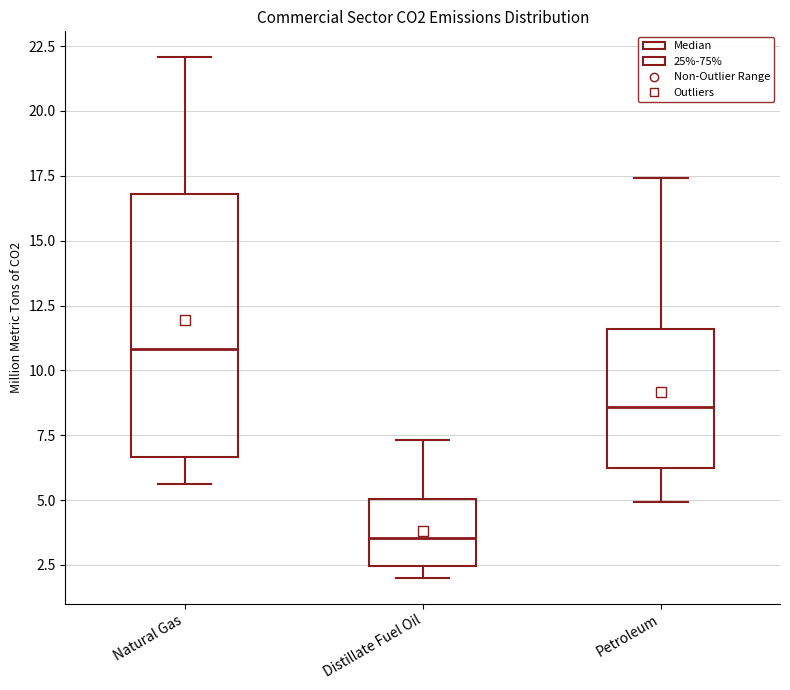

Which box's median line is the highest?

Natural Gas